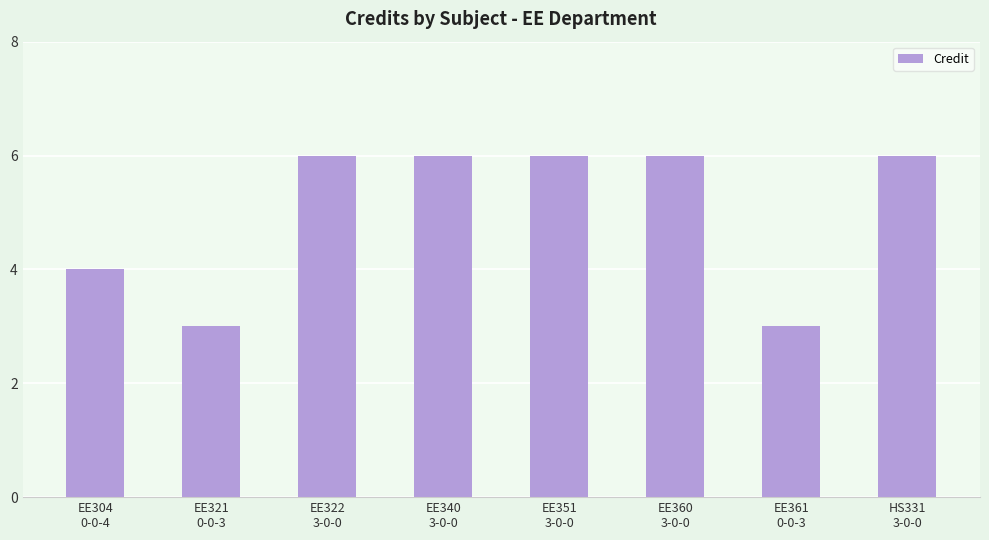

Approximately how many times larger is the value at EE360
3-0-0 compared to EE340
3-0-0?

1.0